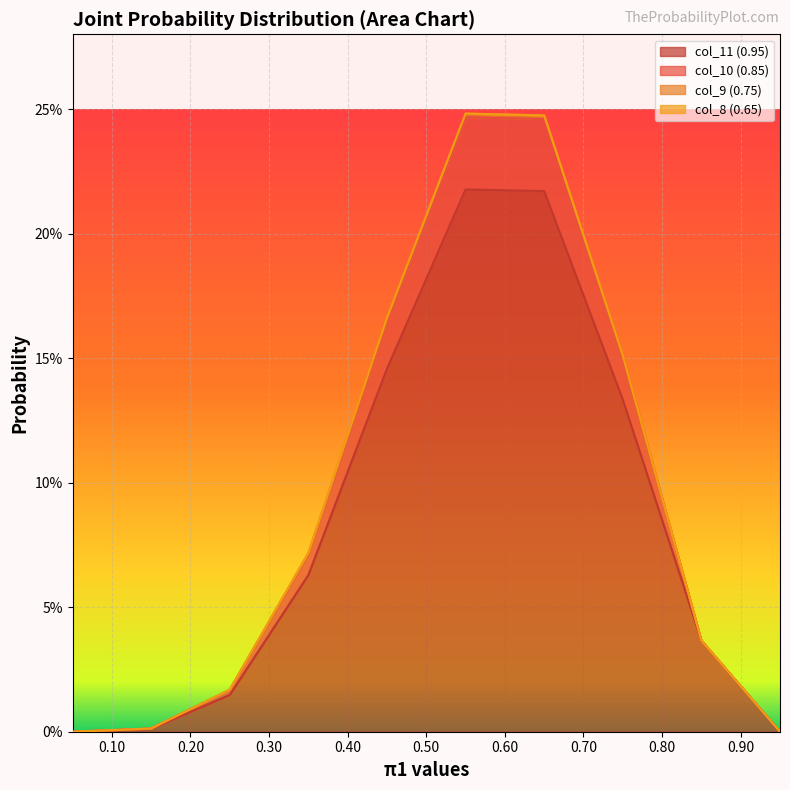

Count the number of categories in the chart.

10